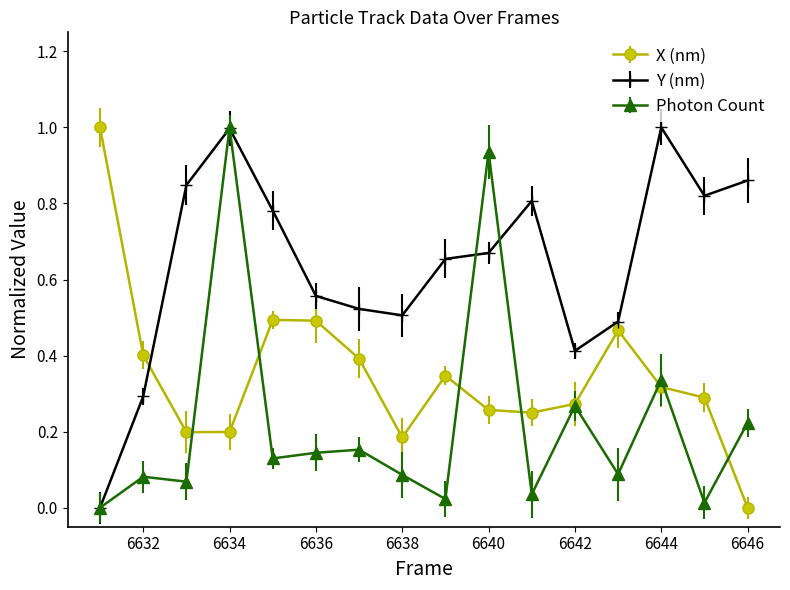

List the series in order of their overall mean, lowest first.

Photon Count, X (nm), Y (nm)